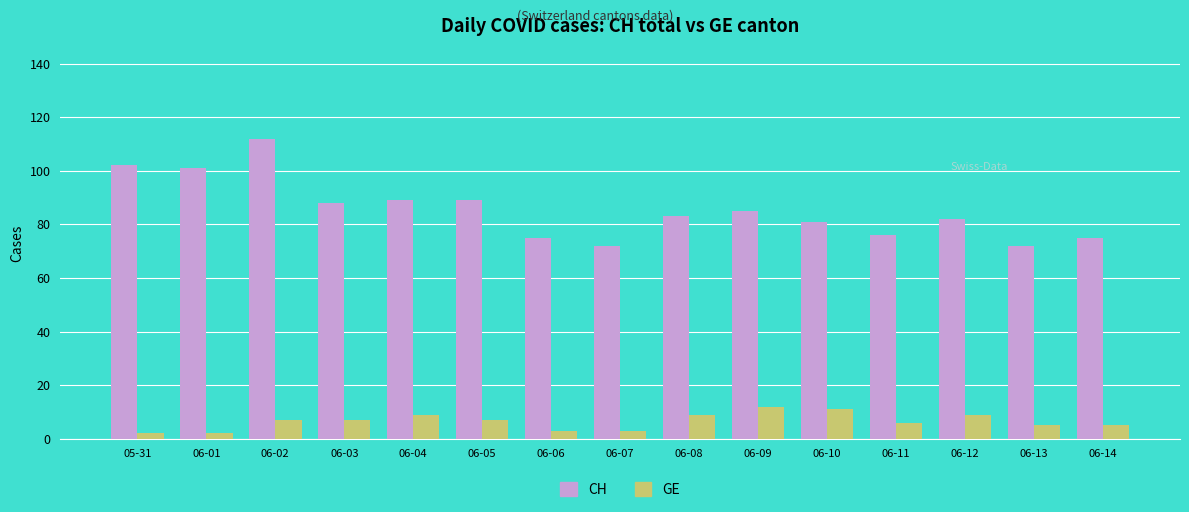

Count the number of data series in this chart.

2